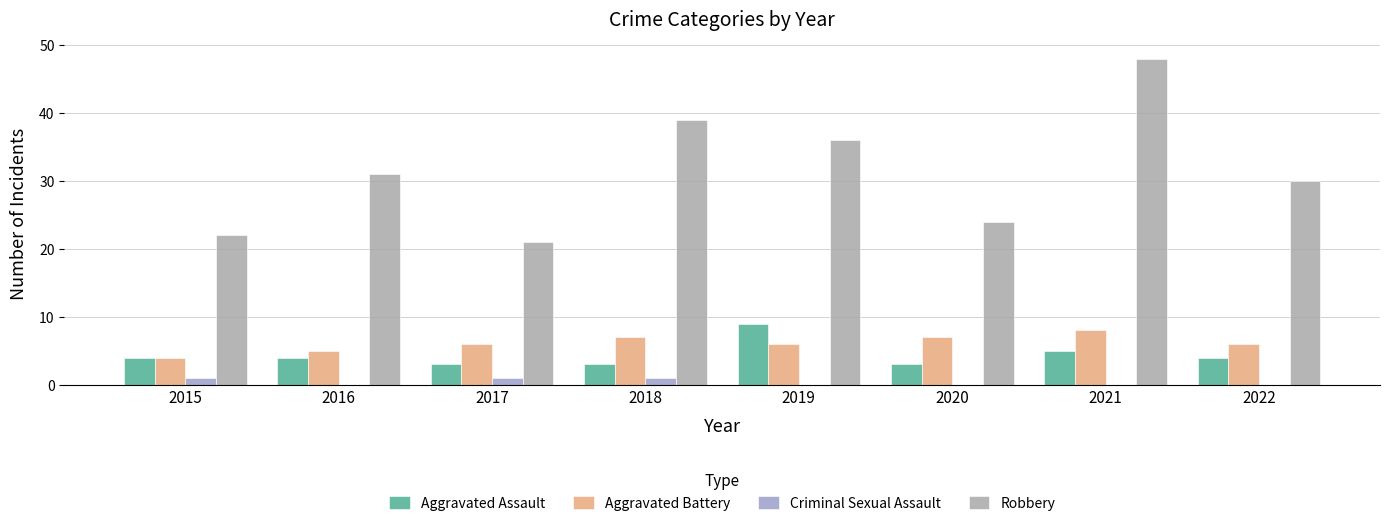

How many distinct data groups are displayed?

4